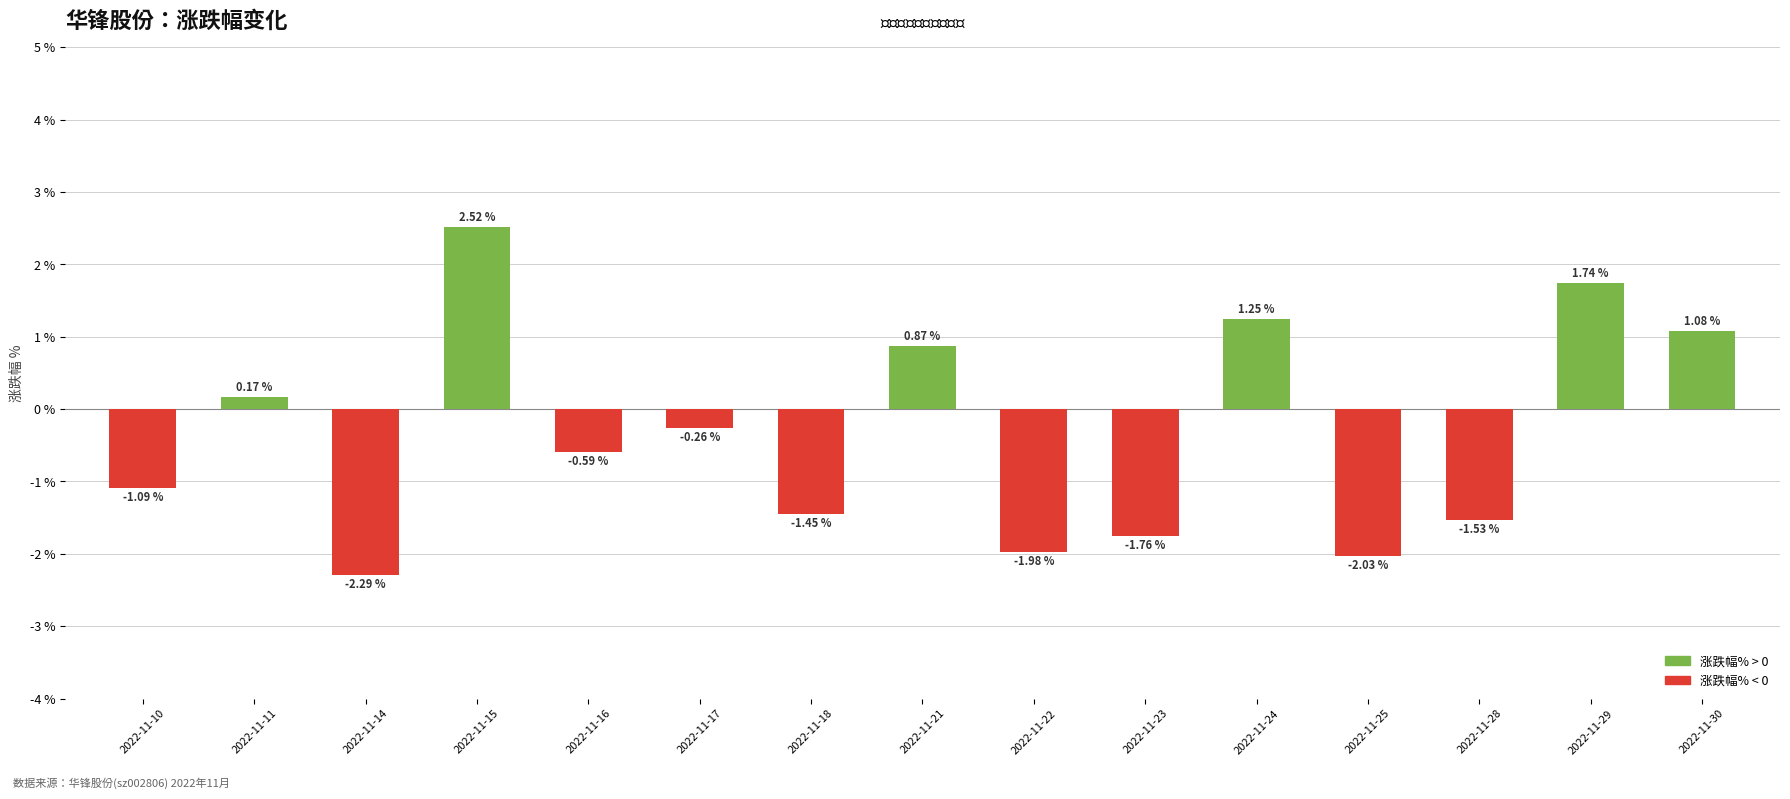

What is the sum of all values?

-5.3